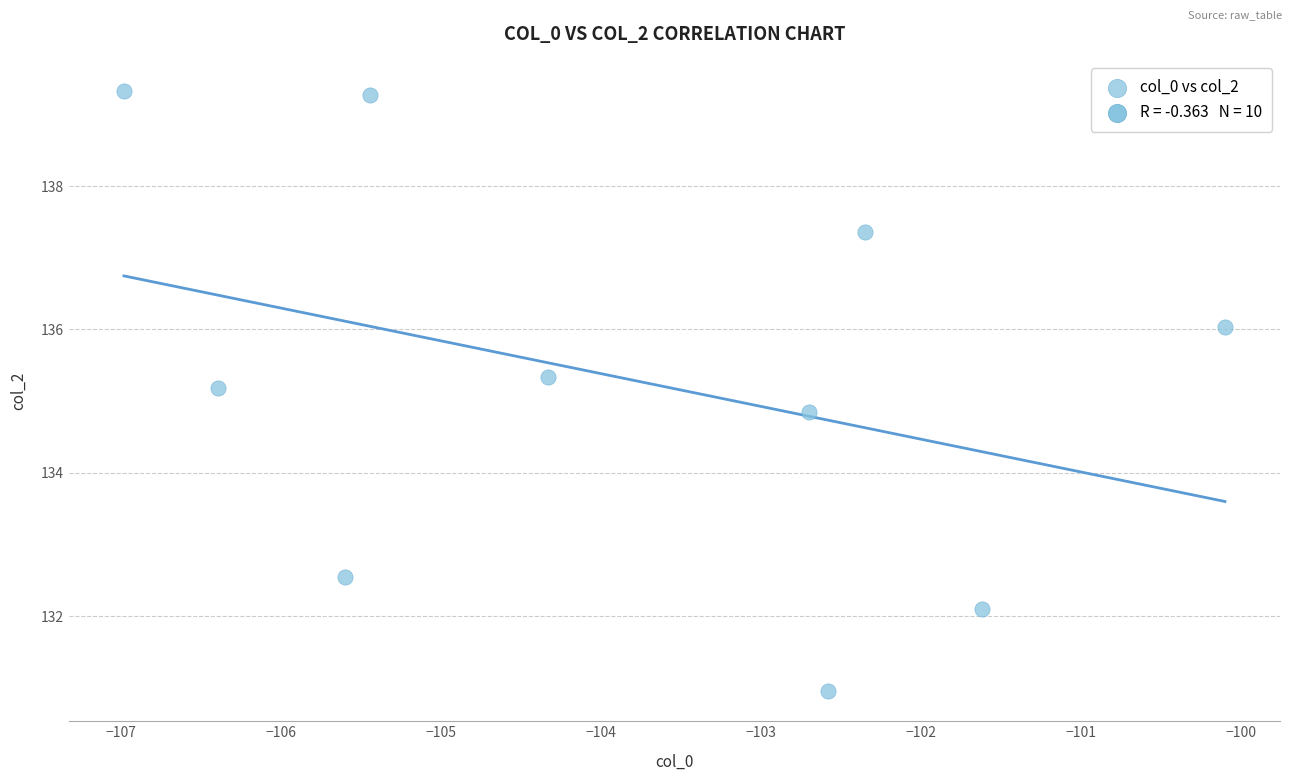

What is the average Y value?

135.3